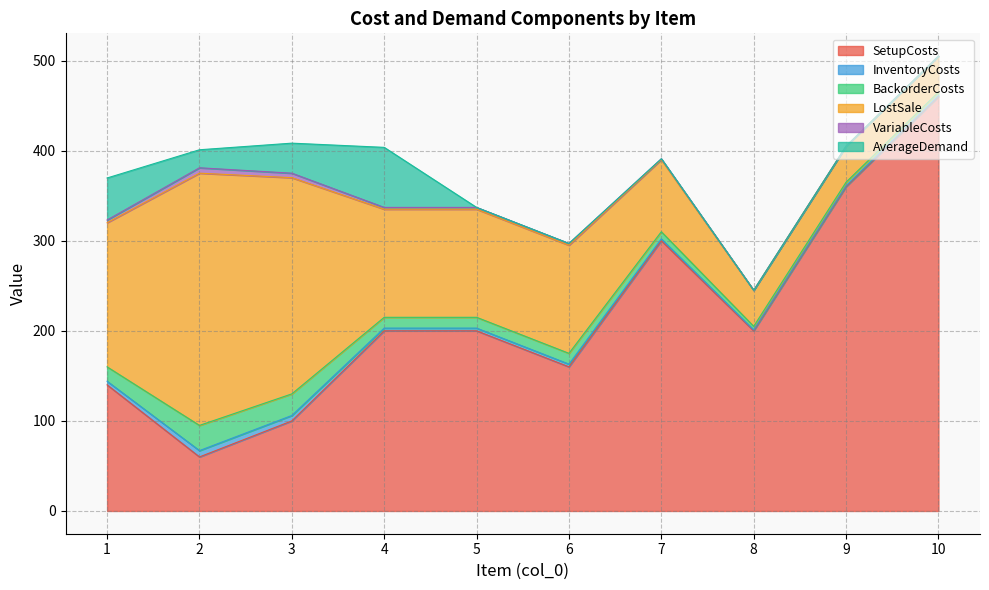

List the series in order of their peak value, lowest first.

VariableCosts, InventoryCosts, BackorderCosts, AverageDemand, LostSale, SetupCosts